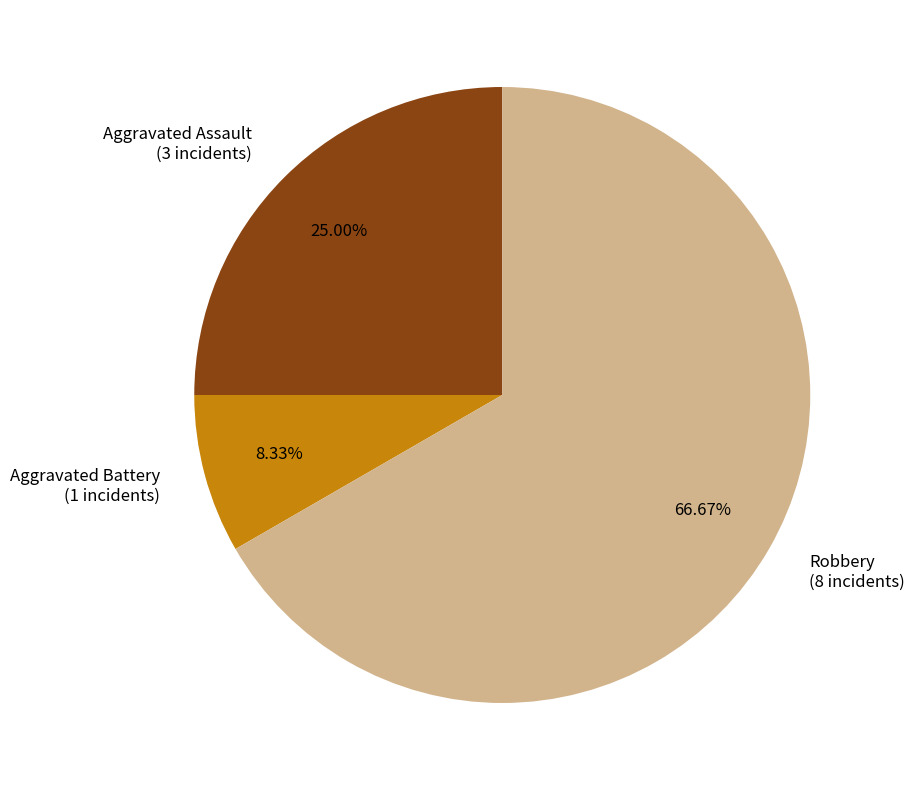

The Robbery slice represents 81% of the pie. True or false?

False